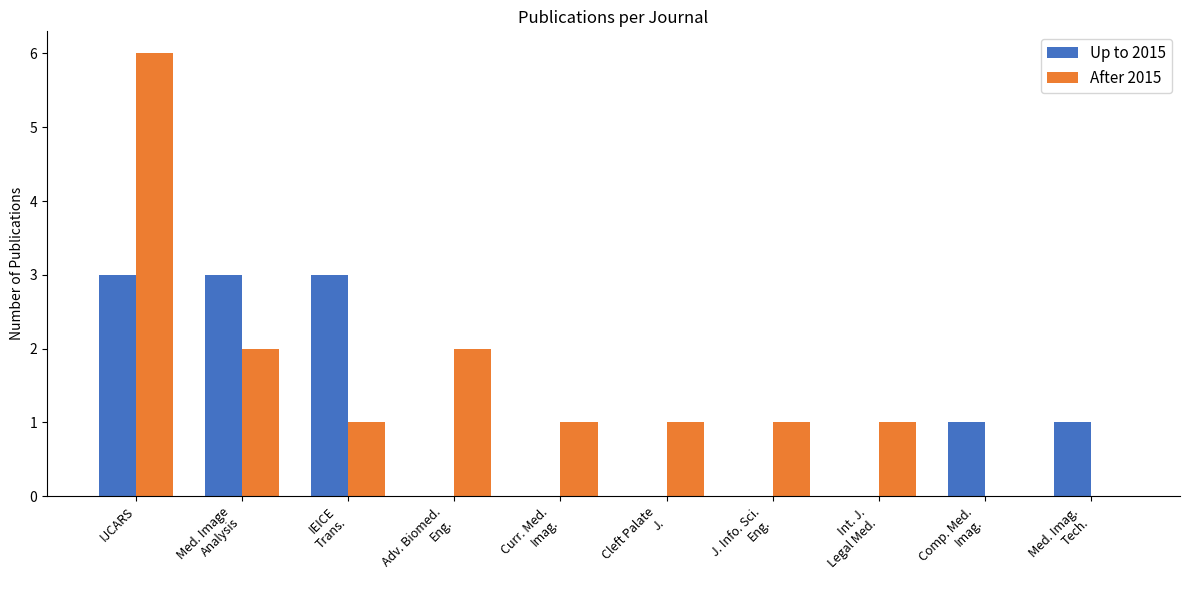

What is the maximum value for Up to 2015?

3